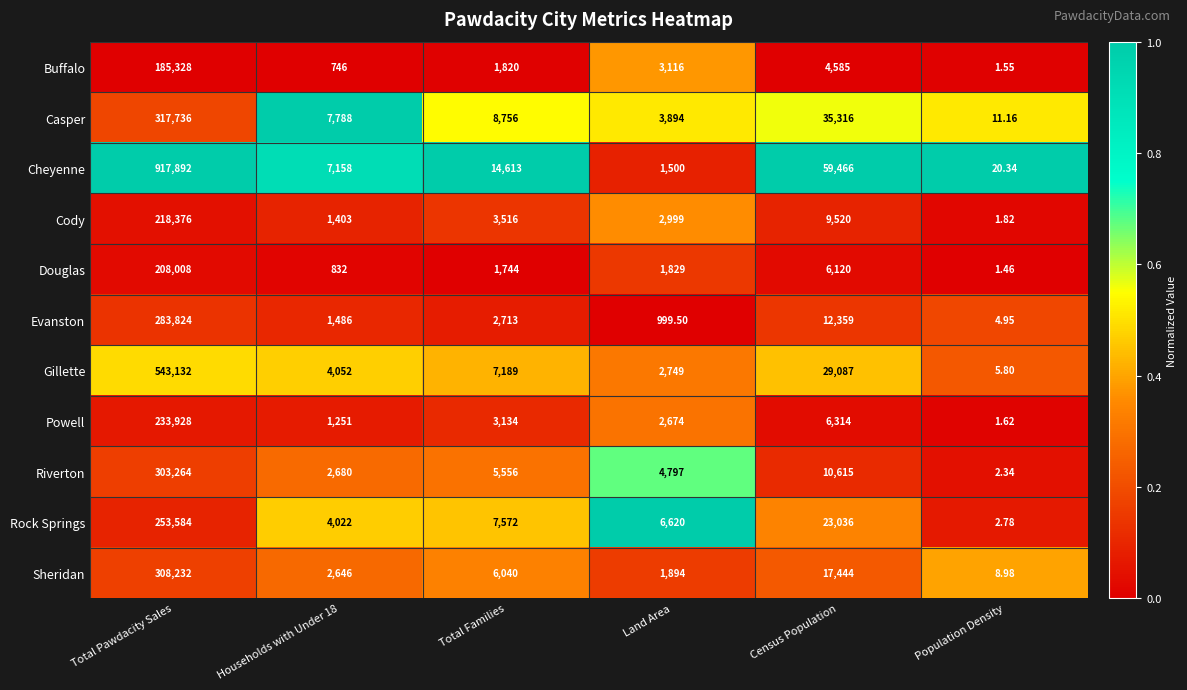

List the series in order of their peak value, highest first.

Cheyenne, Gillette, Casper, Sheridan, Riverton, Evanston, Rock Springs, Powell, Cody, Douglas, Buffalo